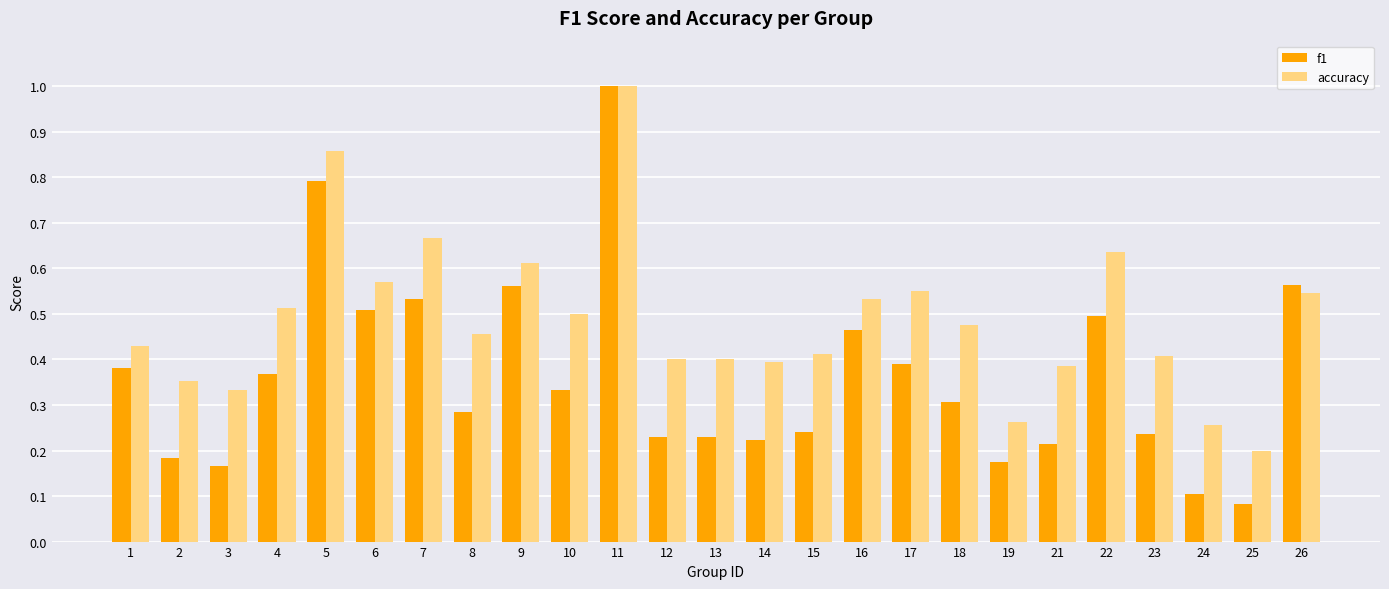

Which series has the largest range (max minus min)?

f1